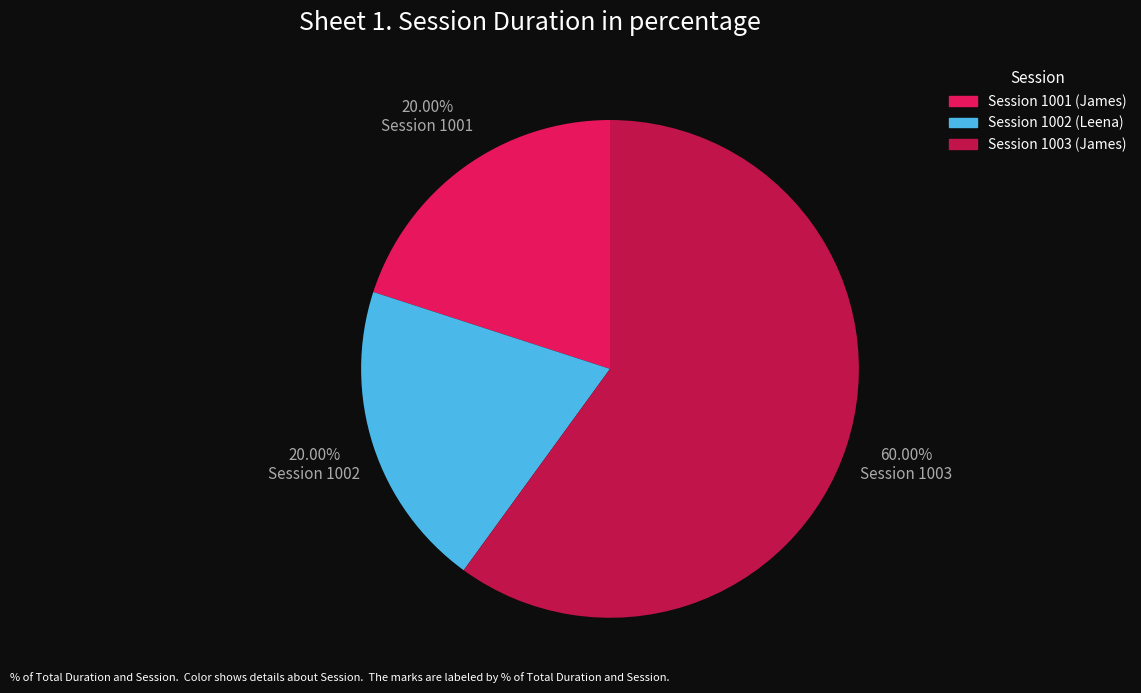

Which category has the biggest portion of the pie?

Session 1003 (James)